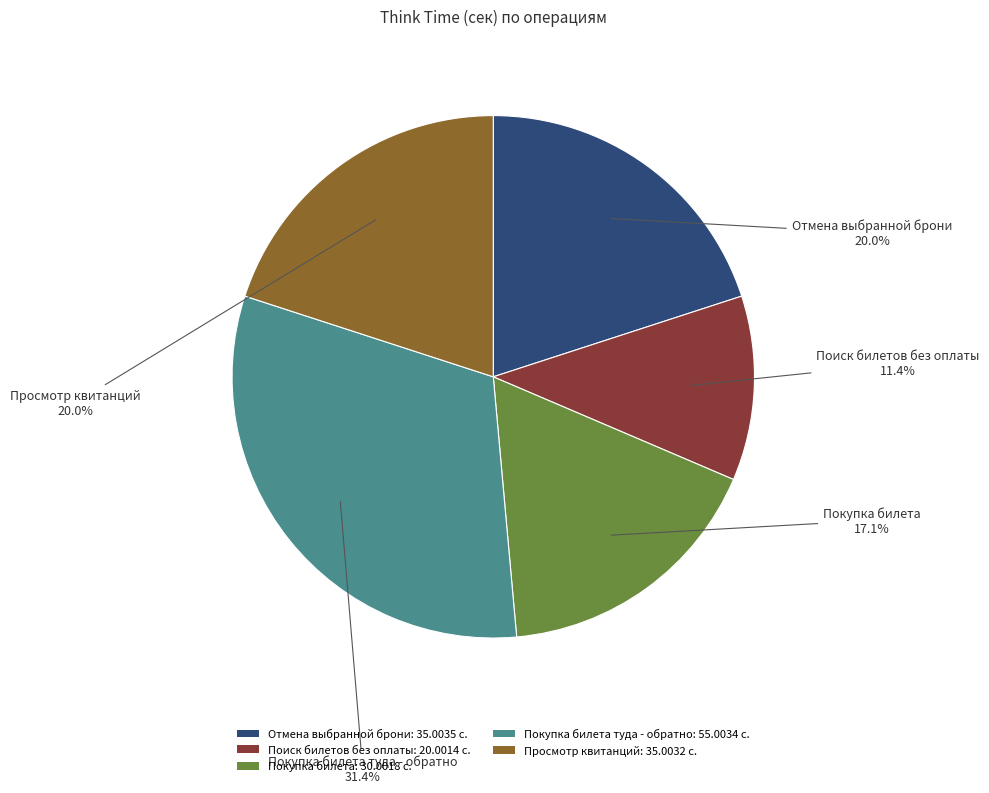

What is the total percentage of Покупка билета: 30.0018 с. and Просмотр квитанций: 35.0032 с.?

37.1%